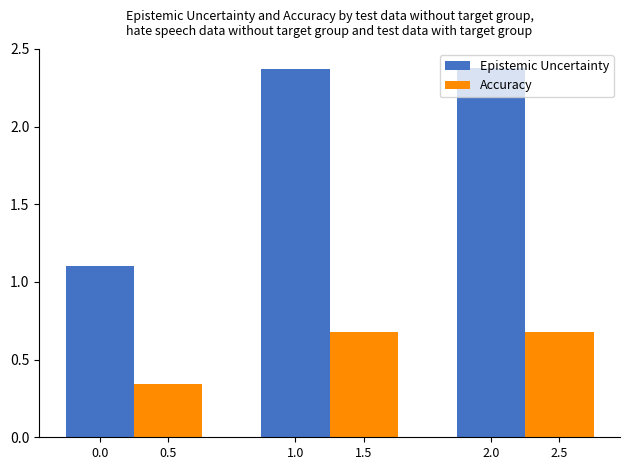

Which series changed the most between 0.0 and 1.0?

Epistemic Uncertainty